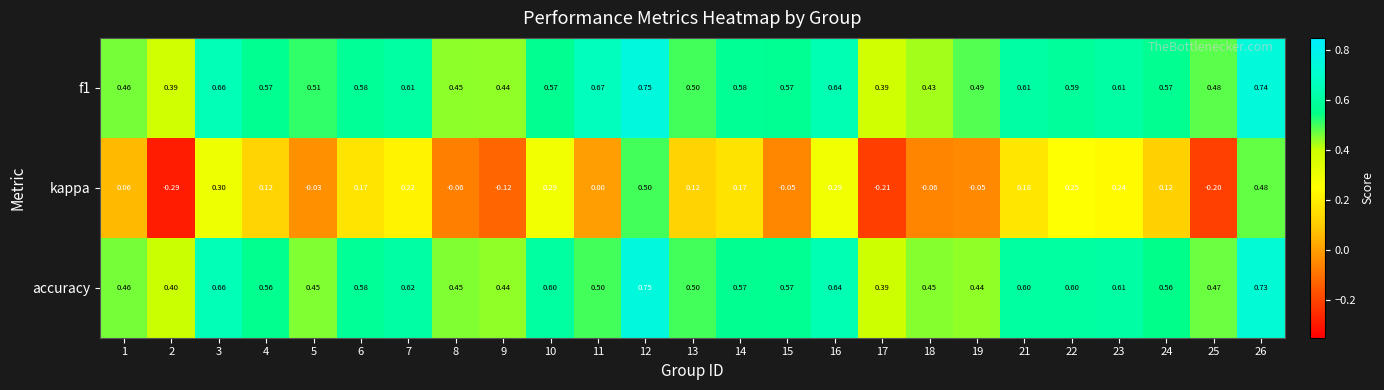

Which series changed the most between 18 and 21?

kappa